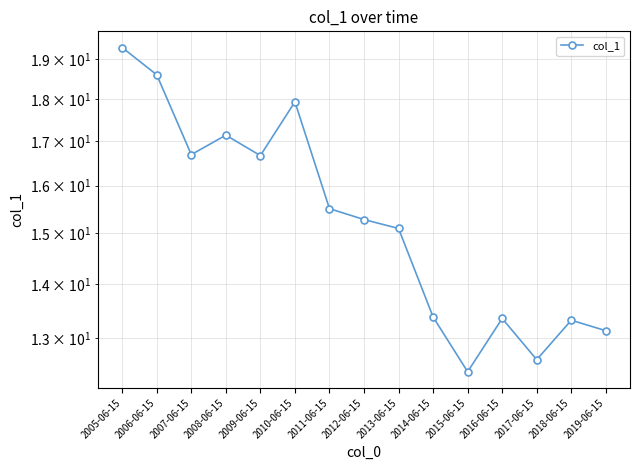

True or false: the data shows 20.7 at 2018-06-15.

False